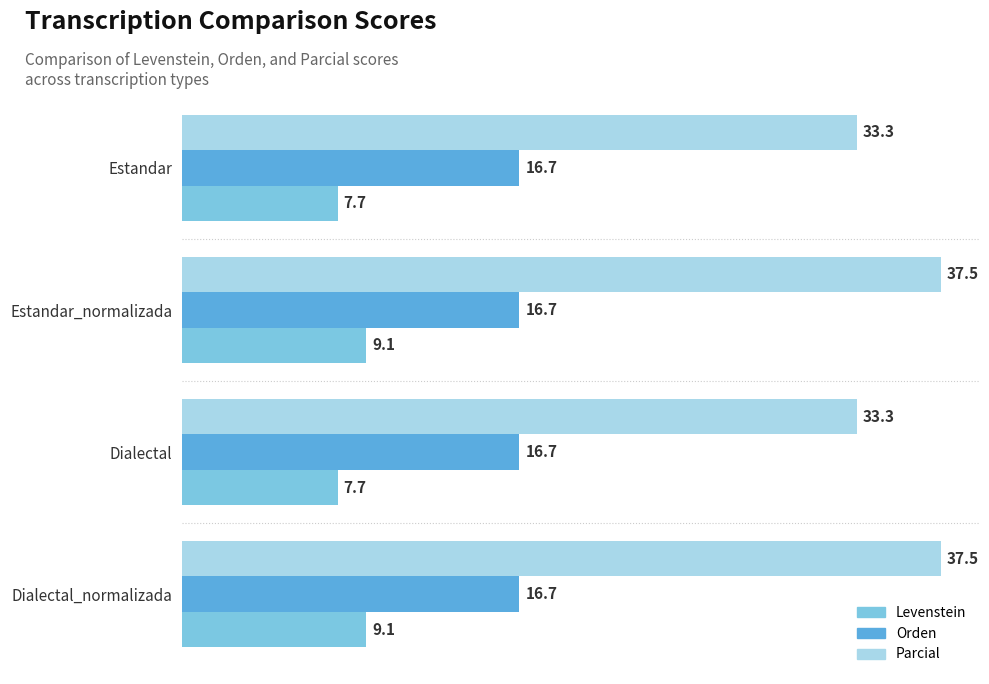

What is the total value across all series at Estandar?

57.7